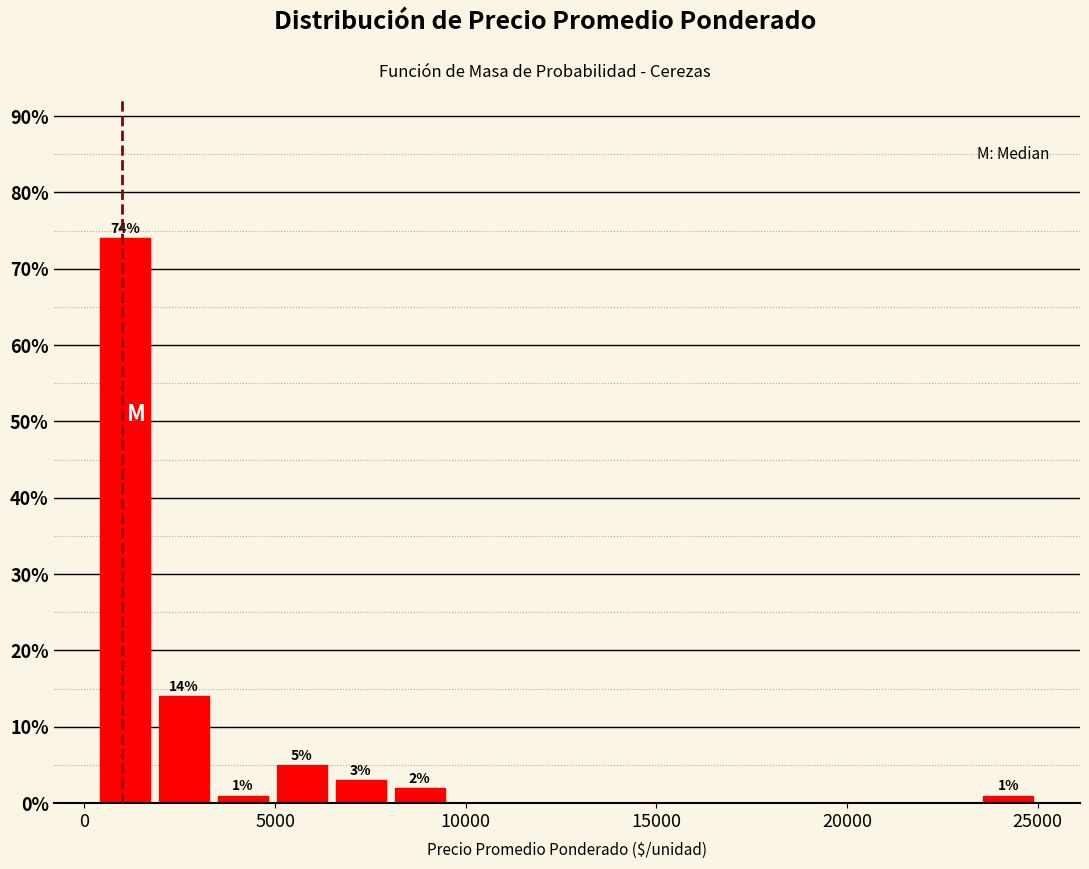

Around what value on the x-axis is the tallest bar? Give the approximate position of its centre, as read against the axis.

1000